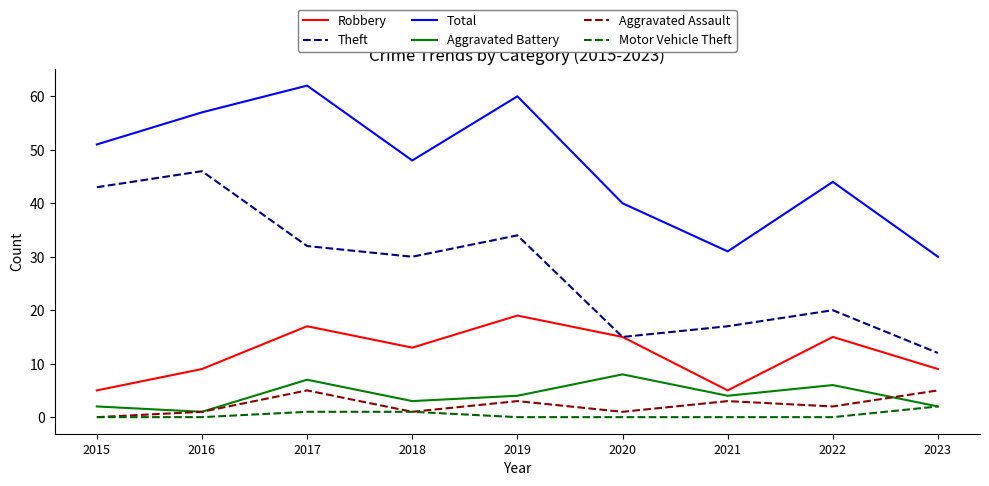

Is the value of Aggravated Battery at 2019 greater than the value of Total at 2020?

No